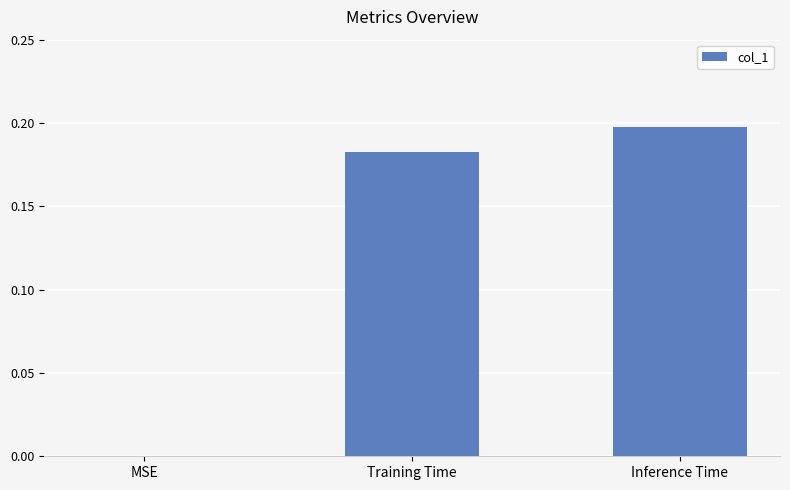

Between Inference Time and MSE, which is larger?

Inference Time